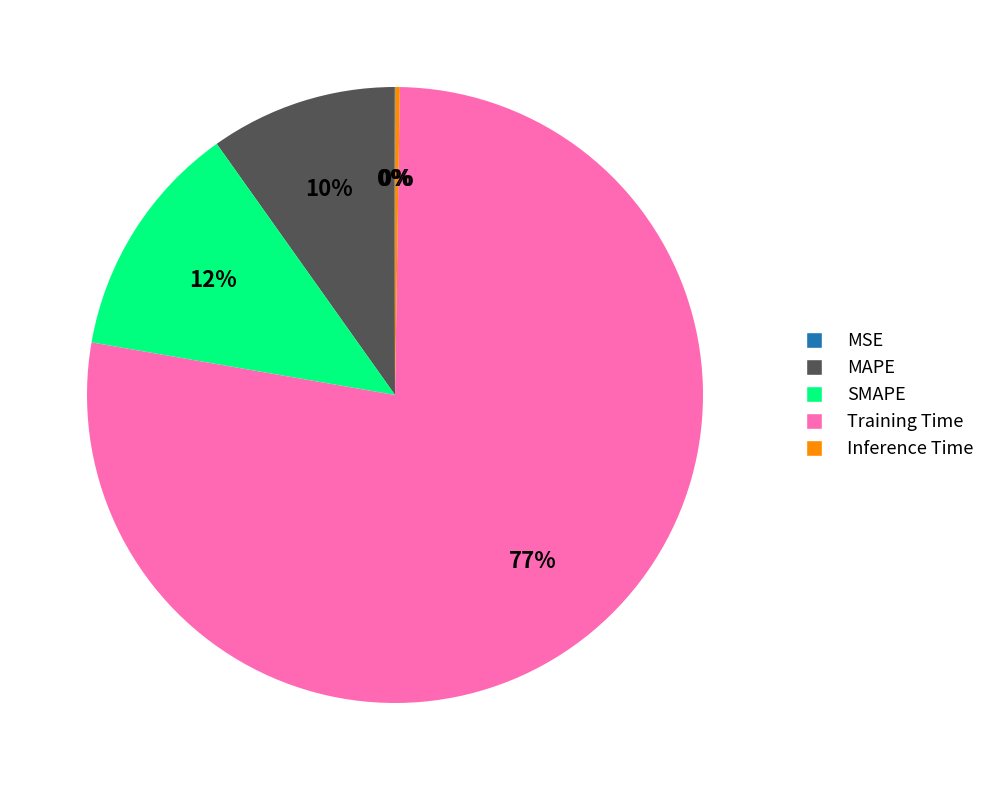

What is the largest slice in the pie chart?

Training Time